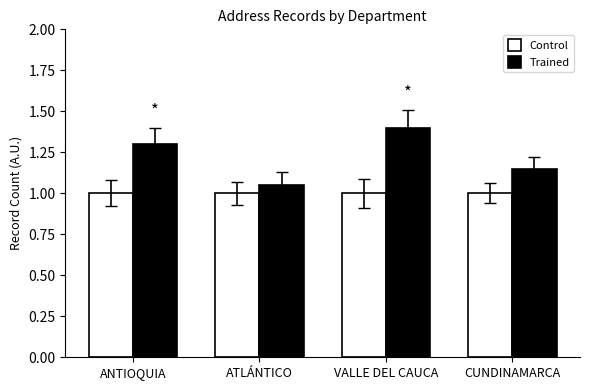

What is the label of the 4th bar from the right?

ANTIOQUIA